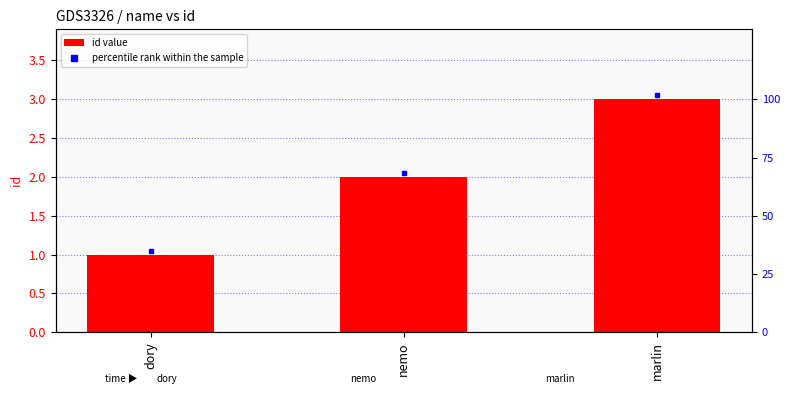

What is the smallest value displayed?

1